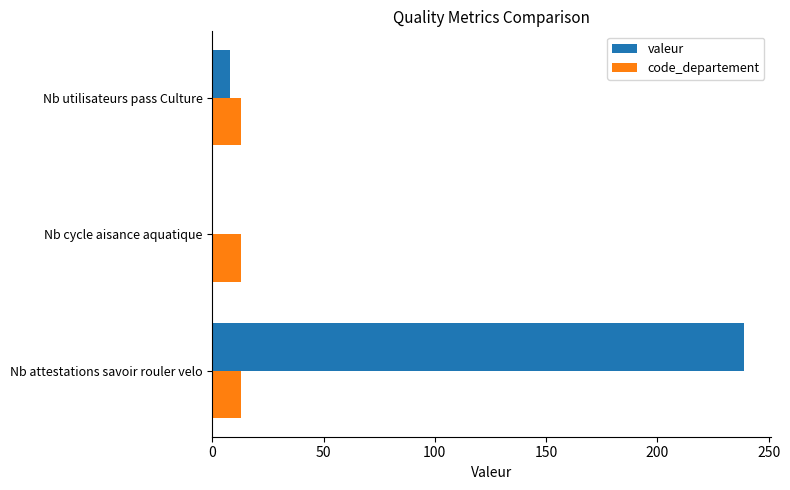

The code_departement series shows 13 at Nb utilisateurs pass Culture. True or false?

True